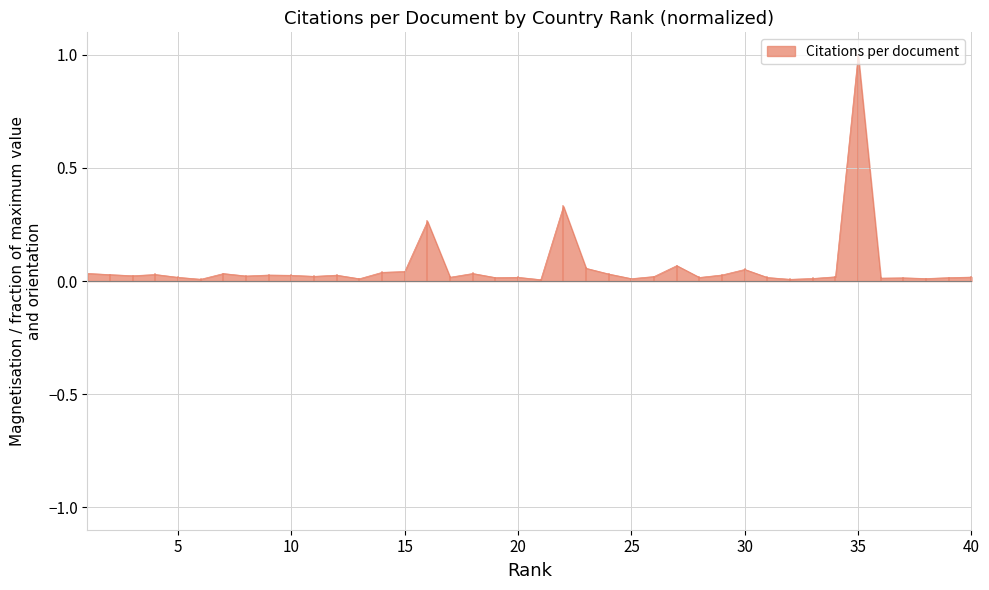

What is the greatest value displayed?

1.0